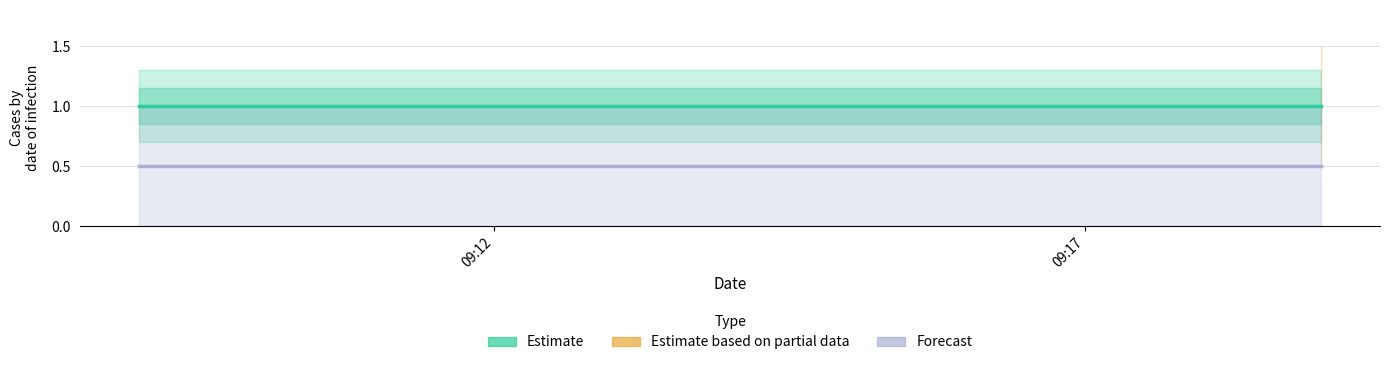

What is the smallest value displayed?

0.5